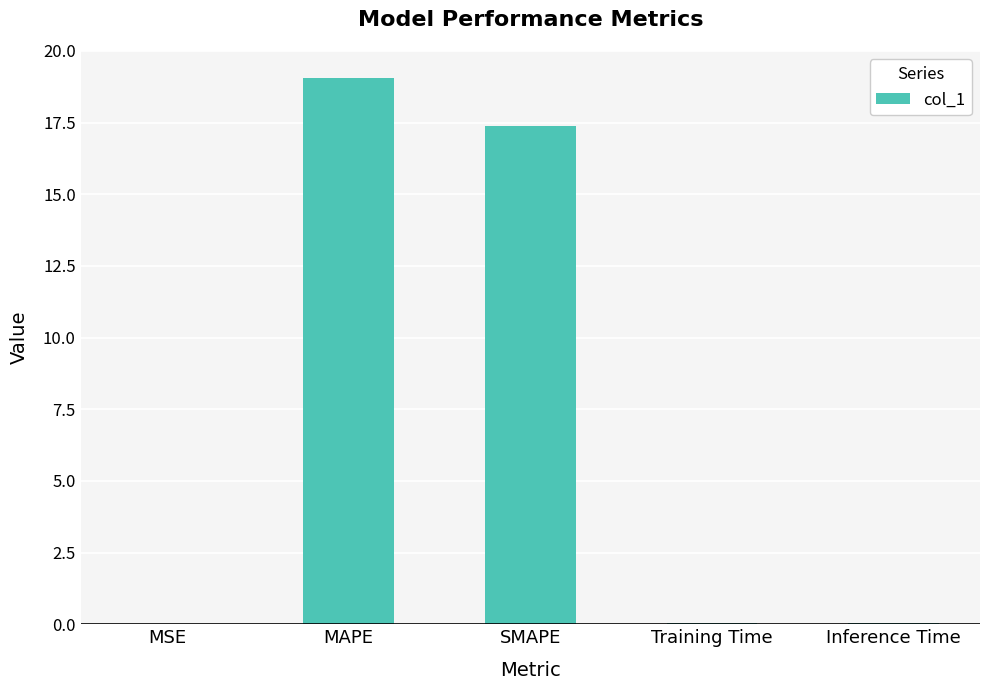

What is the sum of the values at MAPE and SMAPE?

36.4